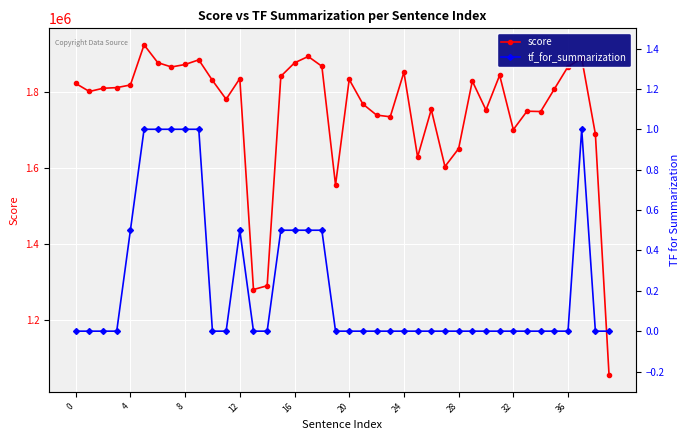

Which series has the widest spread of values?

score